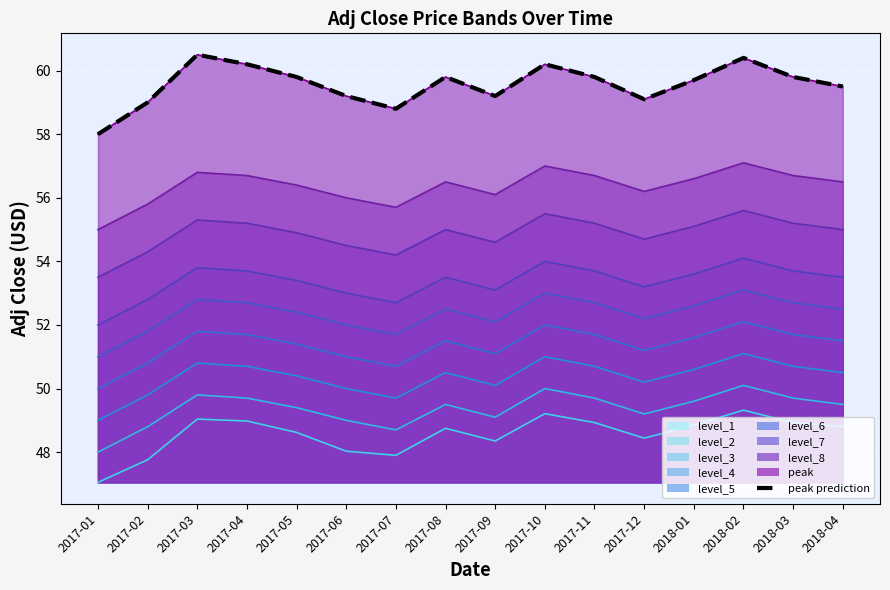

Count the number of values greater than 59.

13